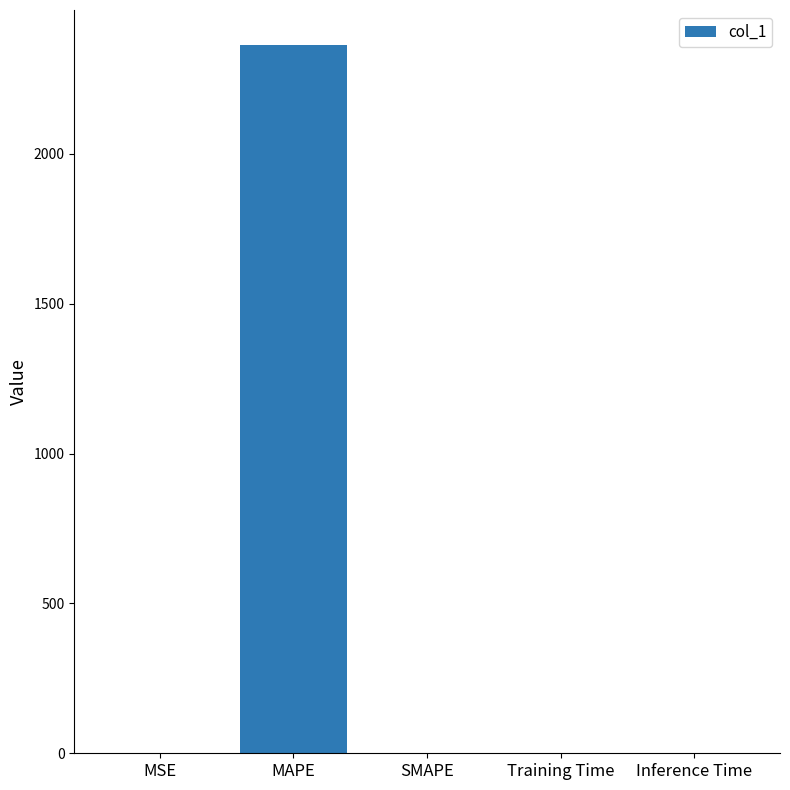

The chart shows a value of 589.7 at MAPE. True or false?

False